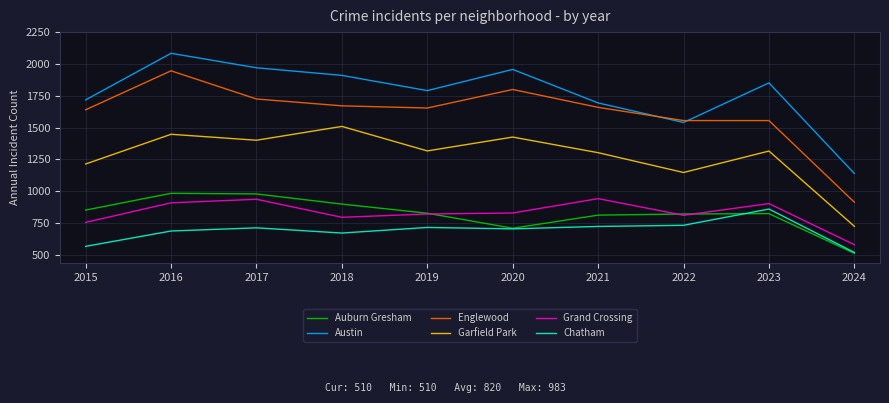

What is the average value of the Grand Crossing series?

827